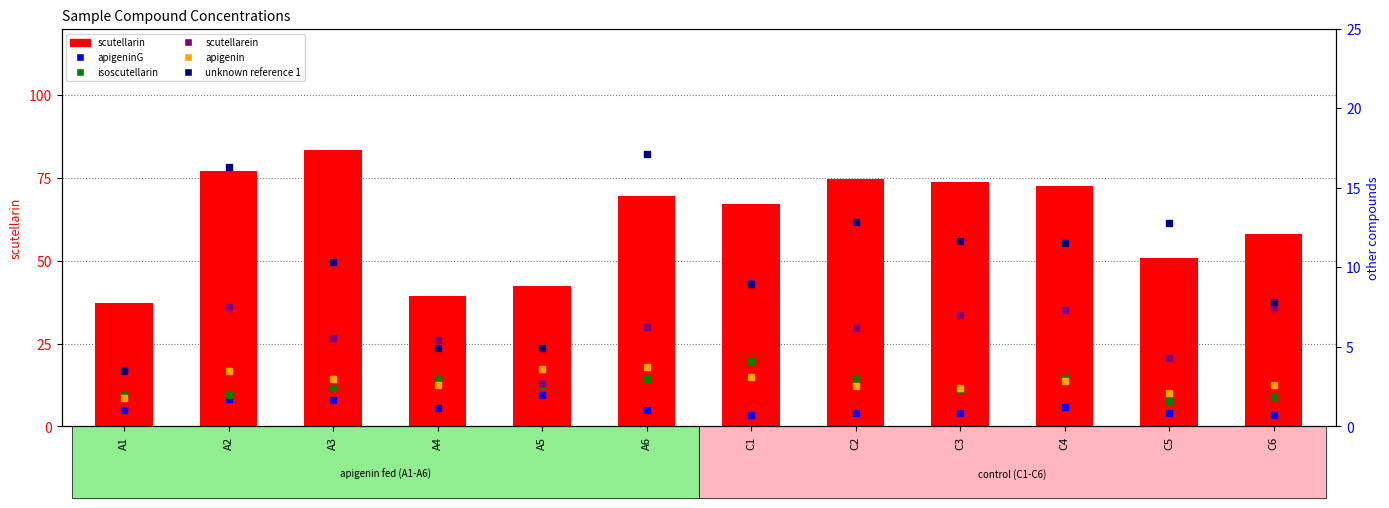

Which series contains the lowest Y value?

apigeninG